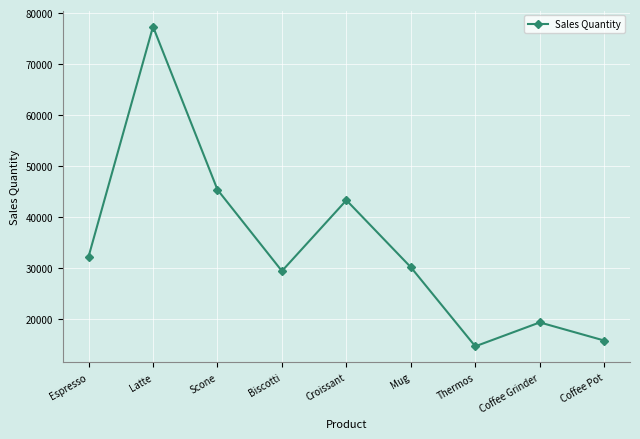

What is the label of the 8th point from the left?

Coffee Grinder